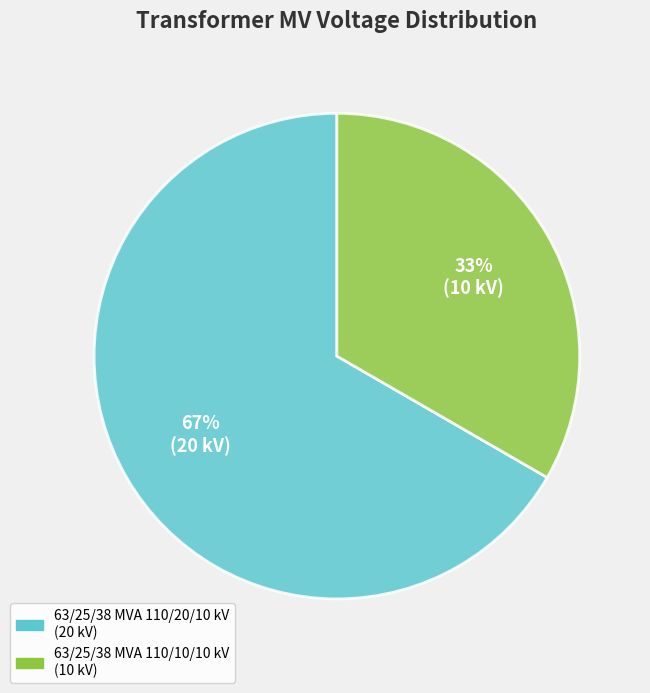

To the nearest percent, what is the average slice percentage?

50%